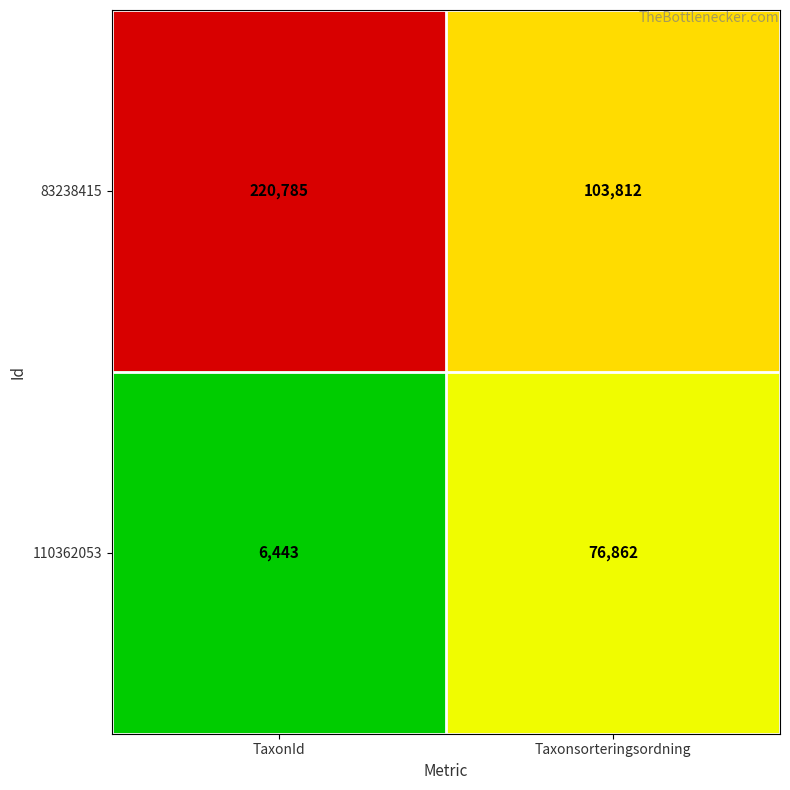

Rank the series by their maximum value, from highest to lowest.

83238415, 110362053